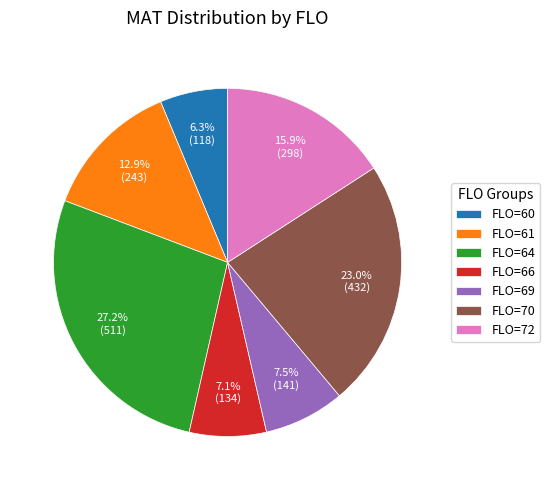

What is the largest slice in the pie chart?

FLO=64